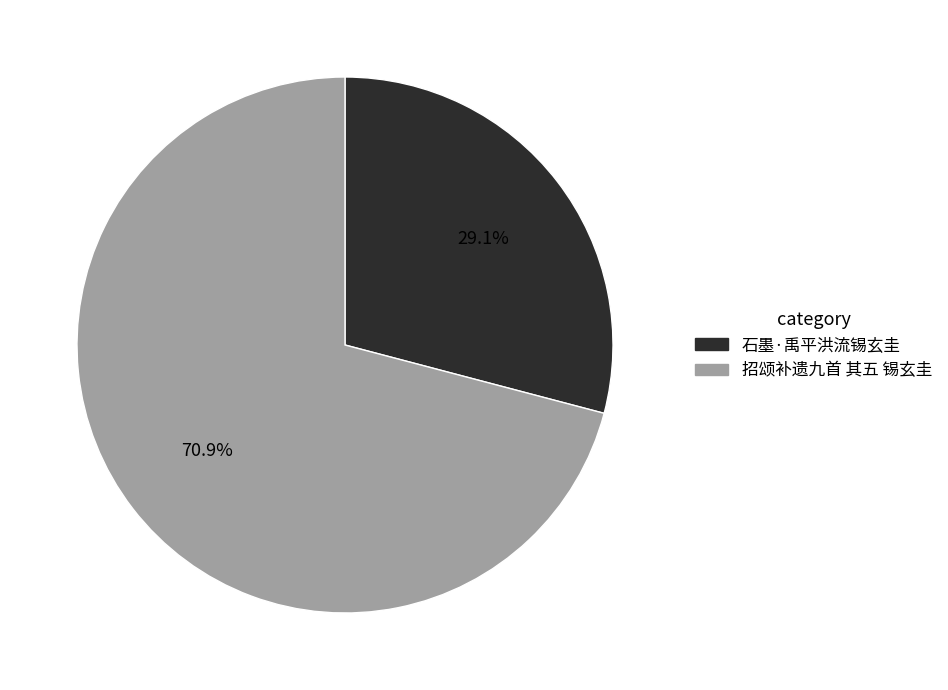

Rank the categories by value from highest to lowest.

招颂补遗九首 其五 锡玄圭, 石墨·禹平洪流锡玄圭